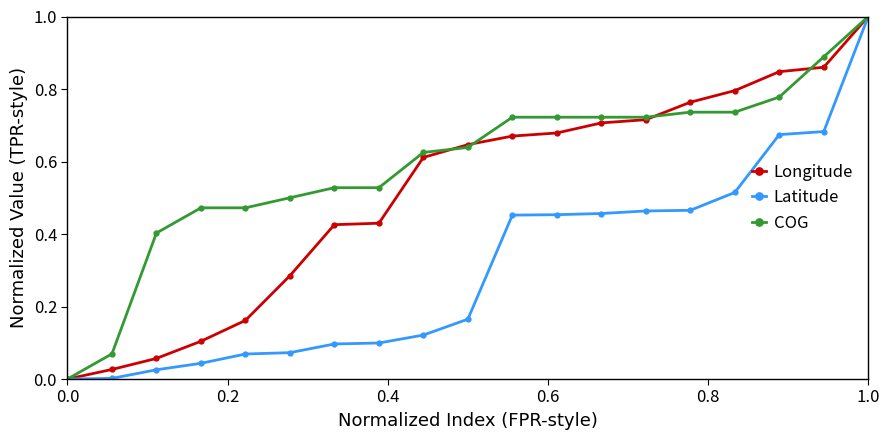

What are all the series names shown in the legend?

Longitude, Latitude, COG